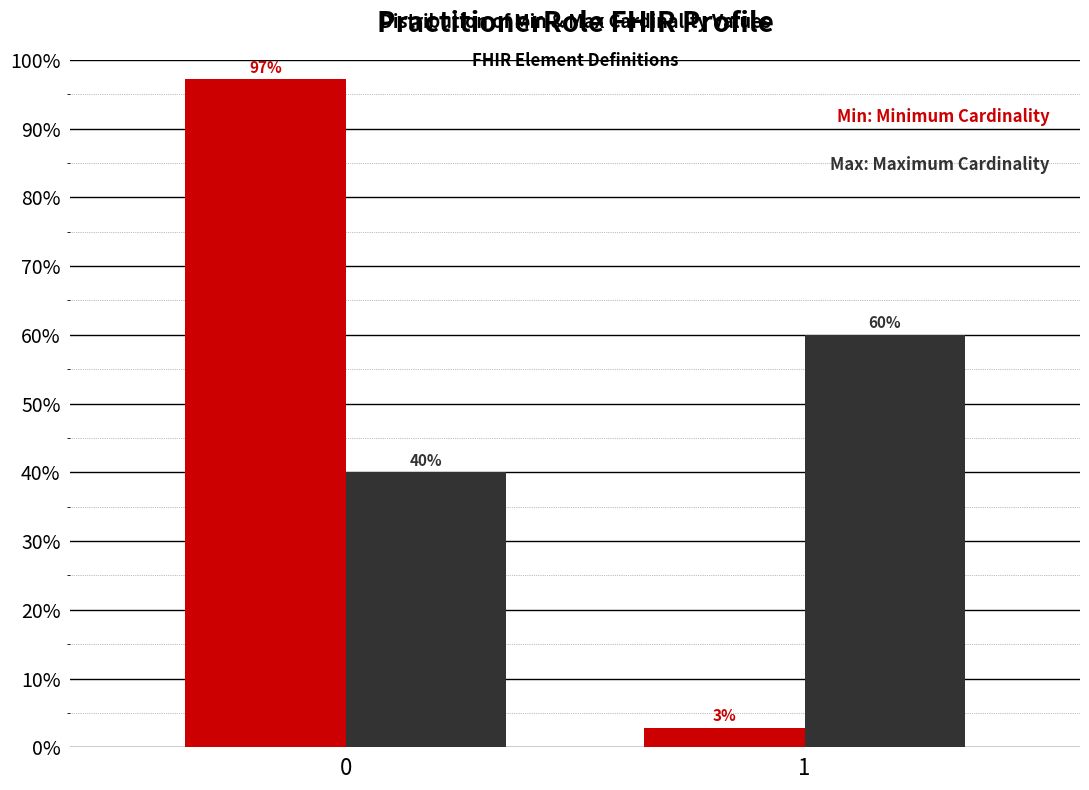

What is the maximum value shown in the chart?

97.1